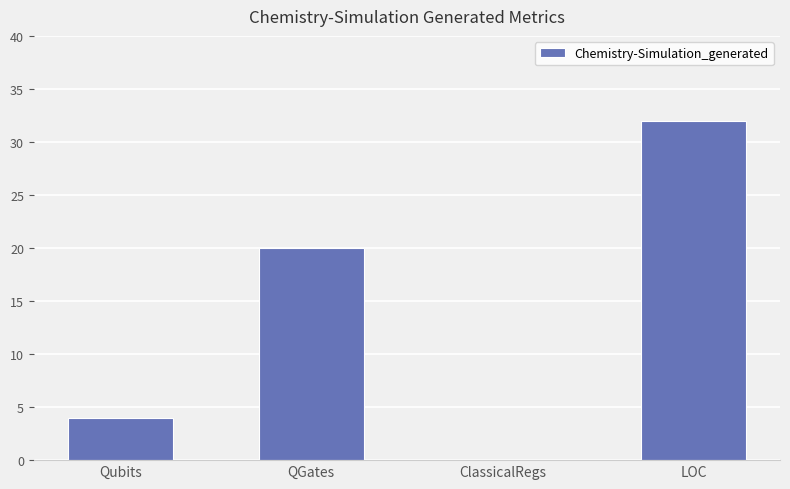

How many values are above zero?

3